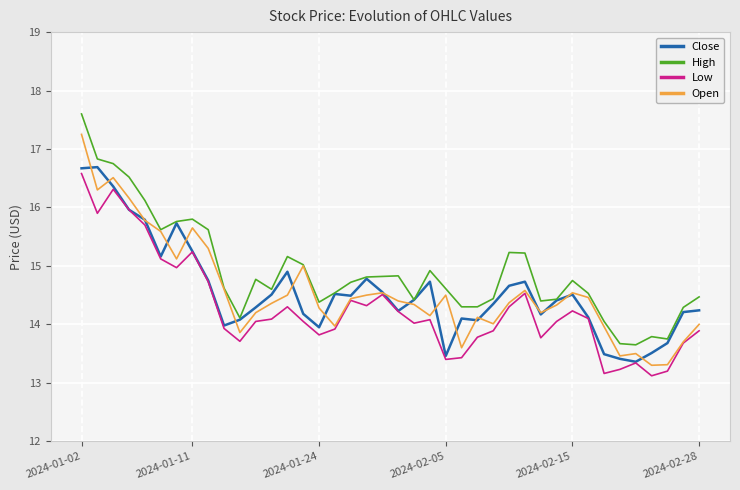

How many distinct data groups are displayed?

4